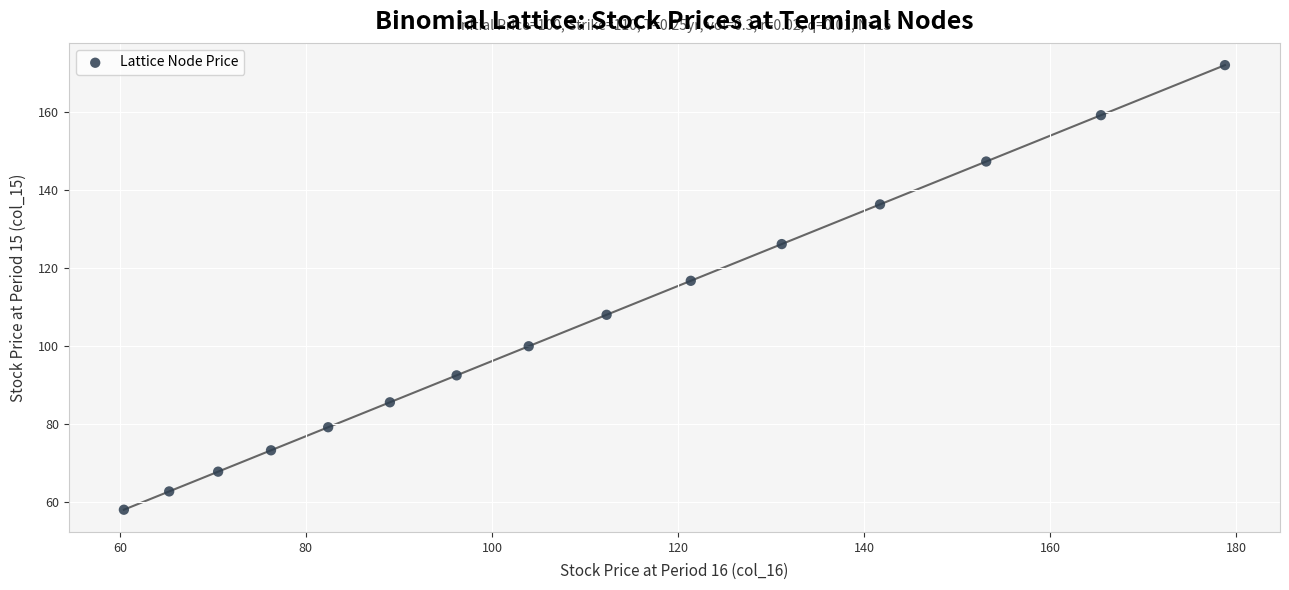

What Y value in the scatter plot is closest to 115?

116.8